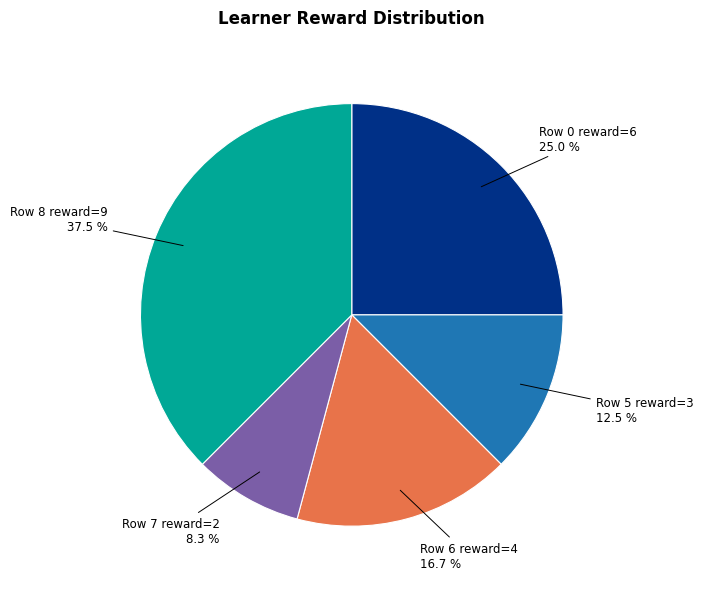

Is there any slice that represents more than half of the pie?

No